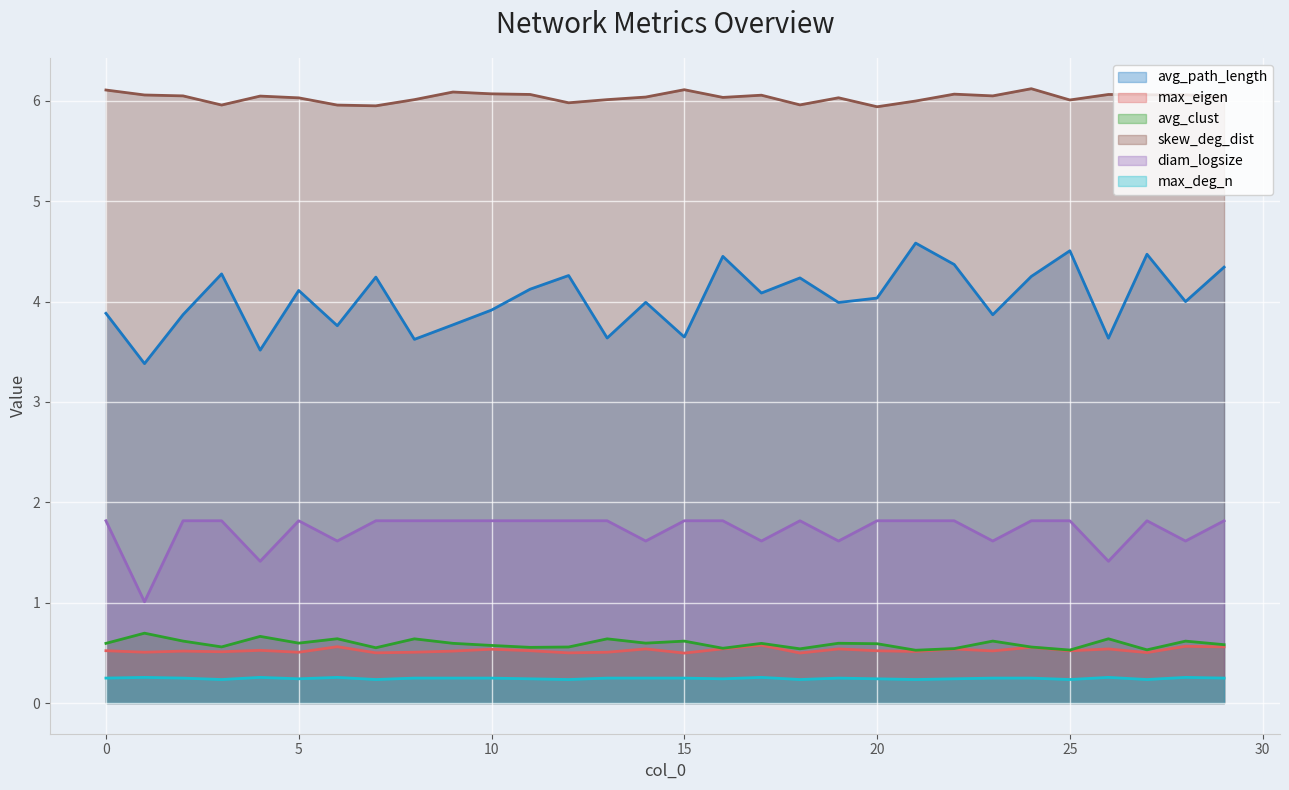

True or false: avg_clust and max_eigen cross at least once.

False